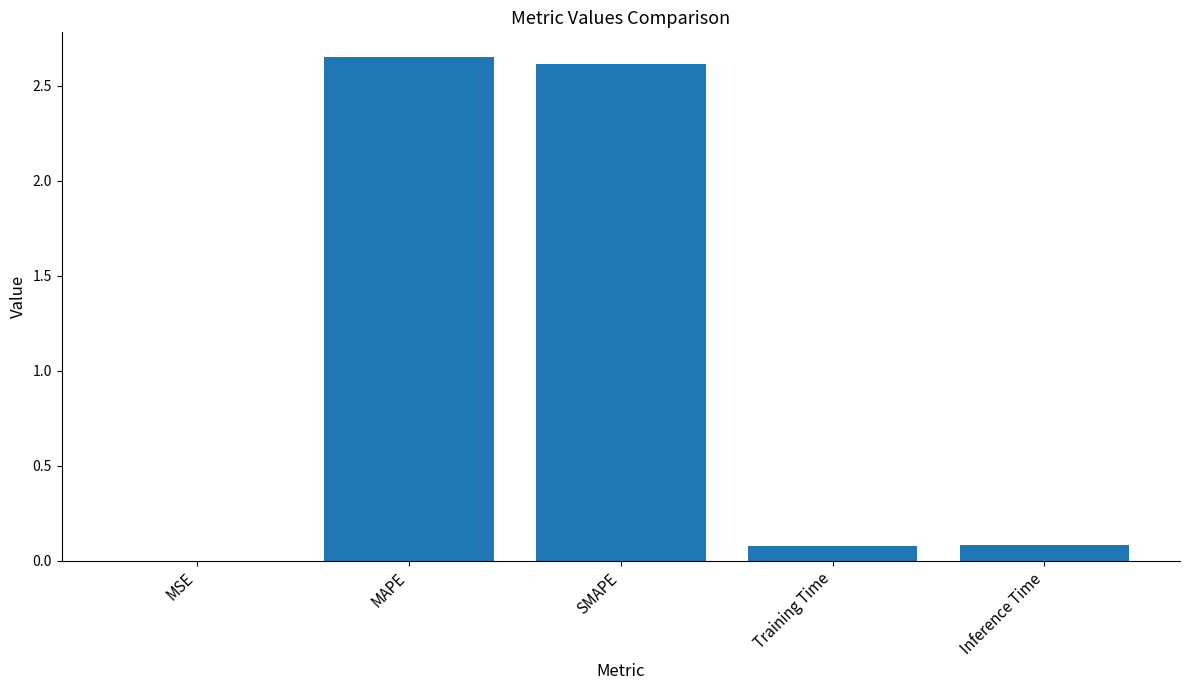

What is the sum of all values?

5.4